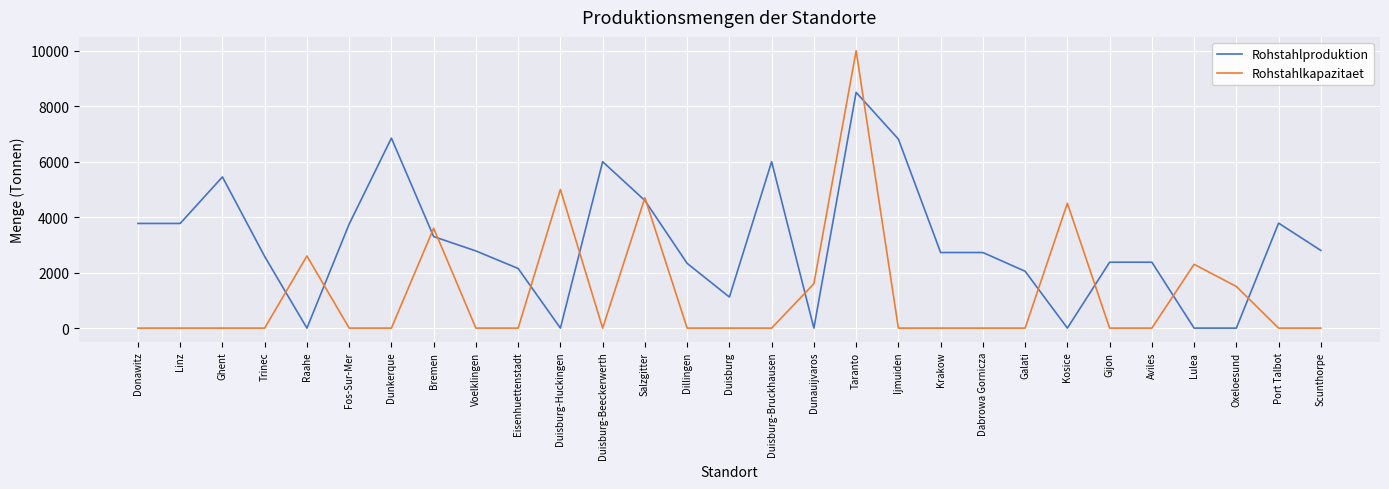

True or false: Rohstahlkapazitaet has a value of 2792 at Dunauijvaros.

False